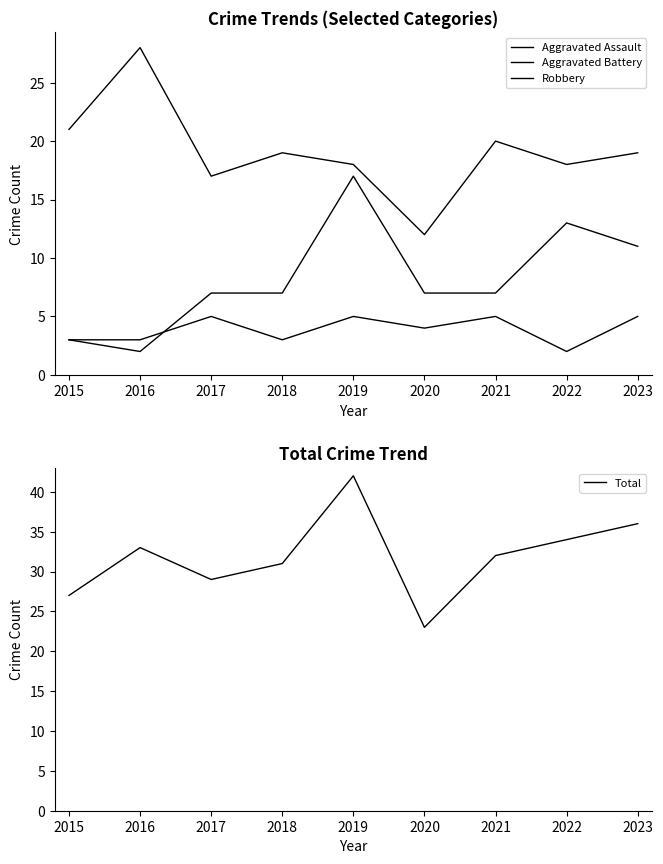

Rank the series by their maximum value, from highest to lowest.

Total, Robbery, Aggravated Battery, Aggravated Assault